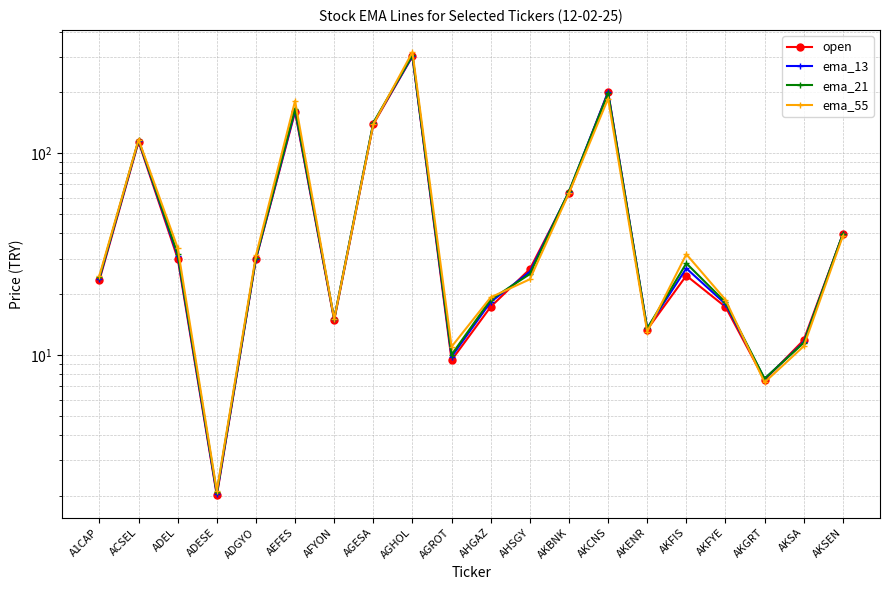

How many values in the ema_55 series exceed 31?

10